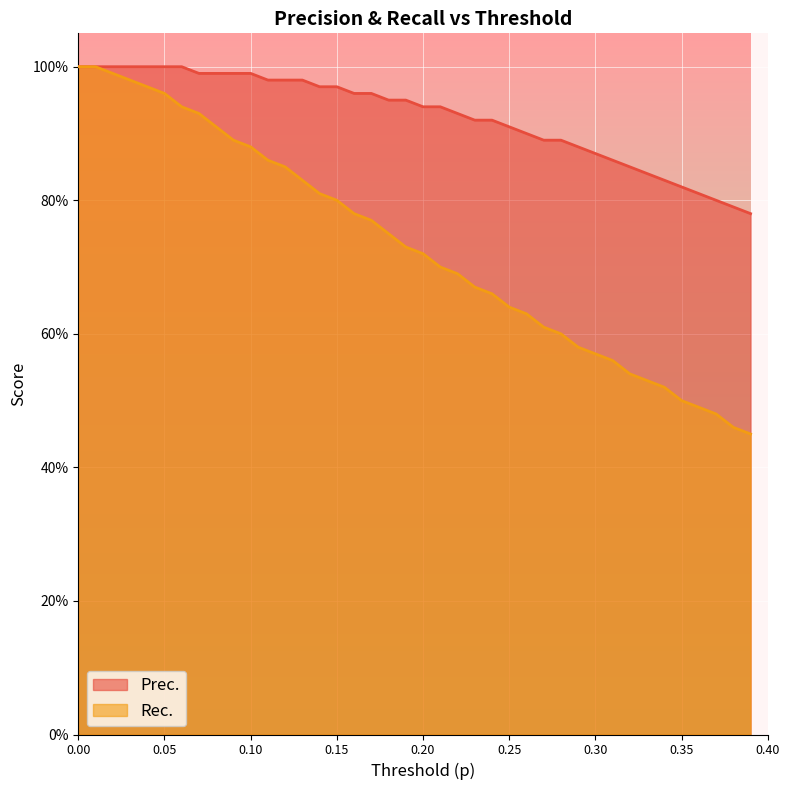

Count the number of categories in the chart.

40